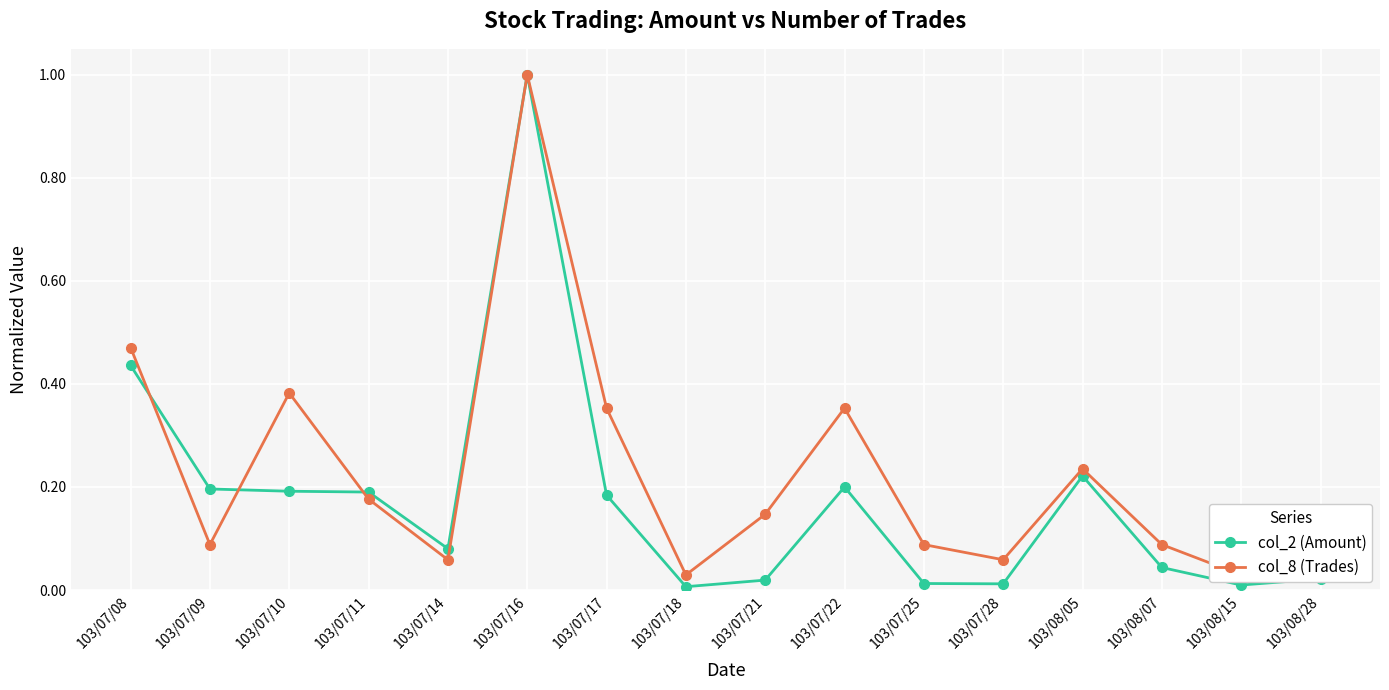

Which series has the largest range (max minus min)?

col_2 (Amount)